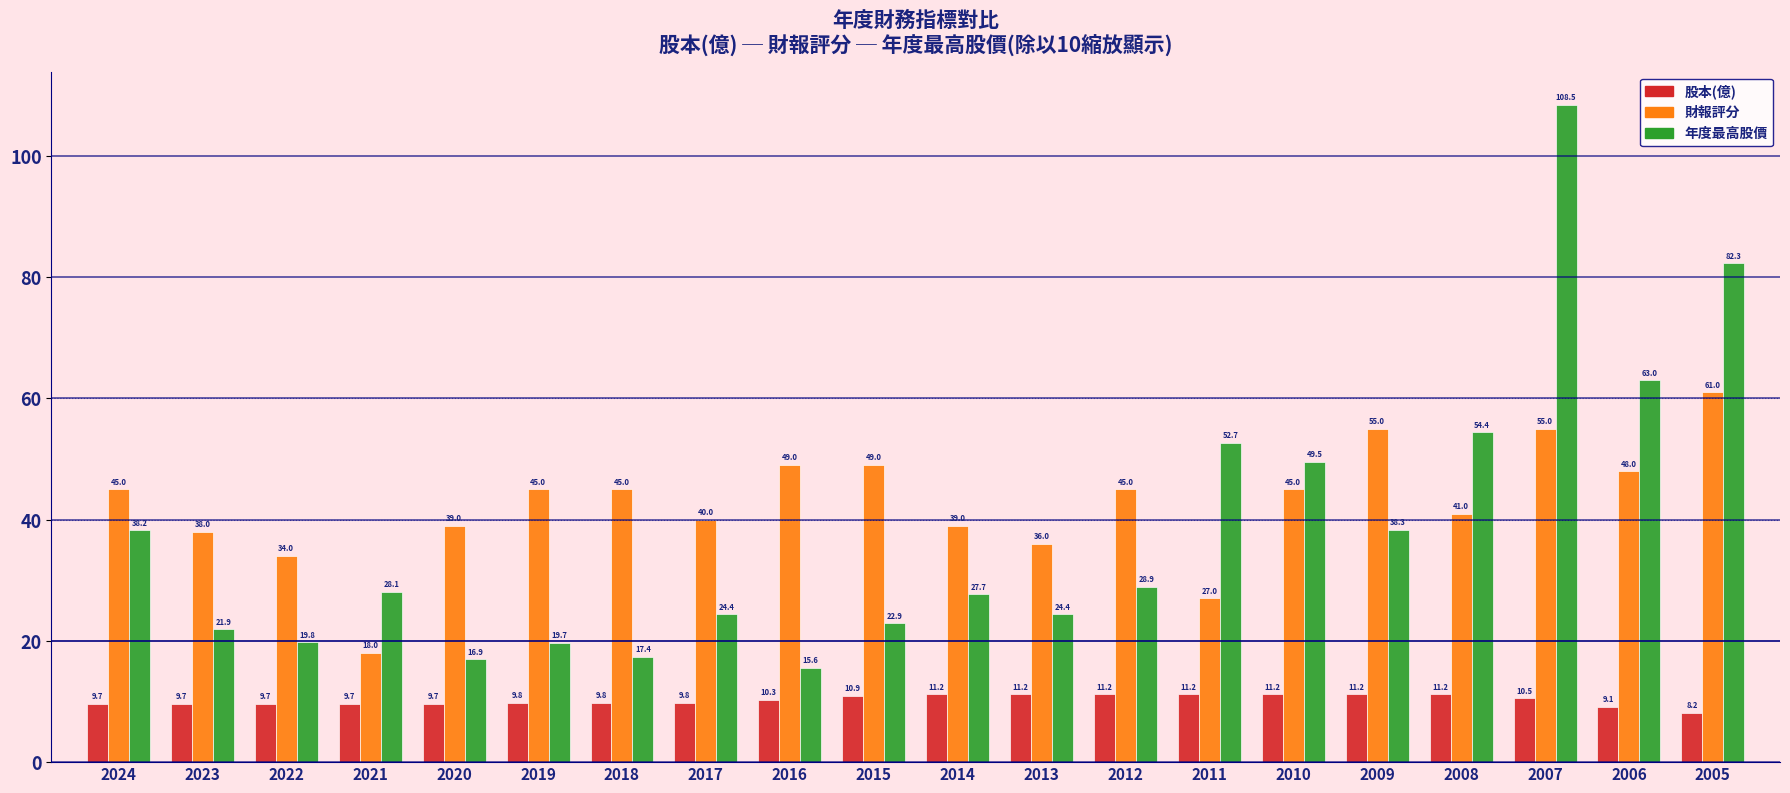

Where does the 股本(億) series first go above 10?

2016